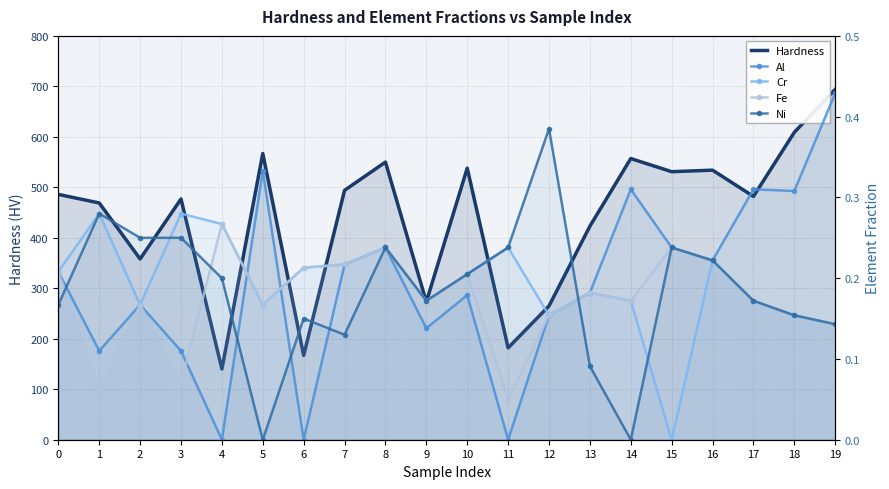

What is the value of the Cr point at the 2nd from the left?

0.3